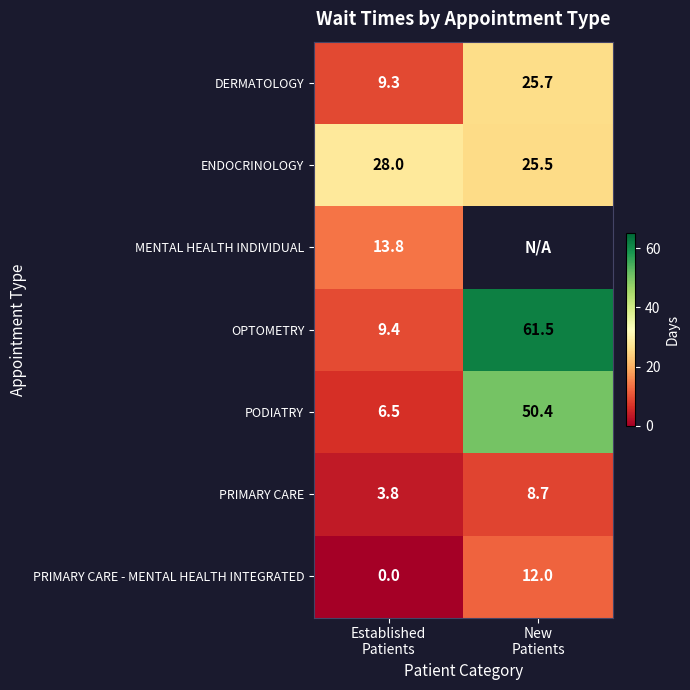

What is the greatest value displayed?

61.5